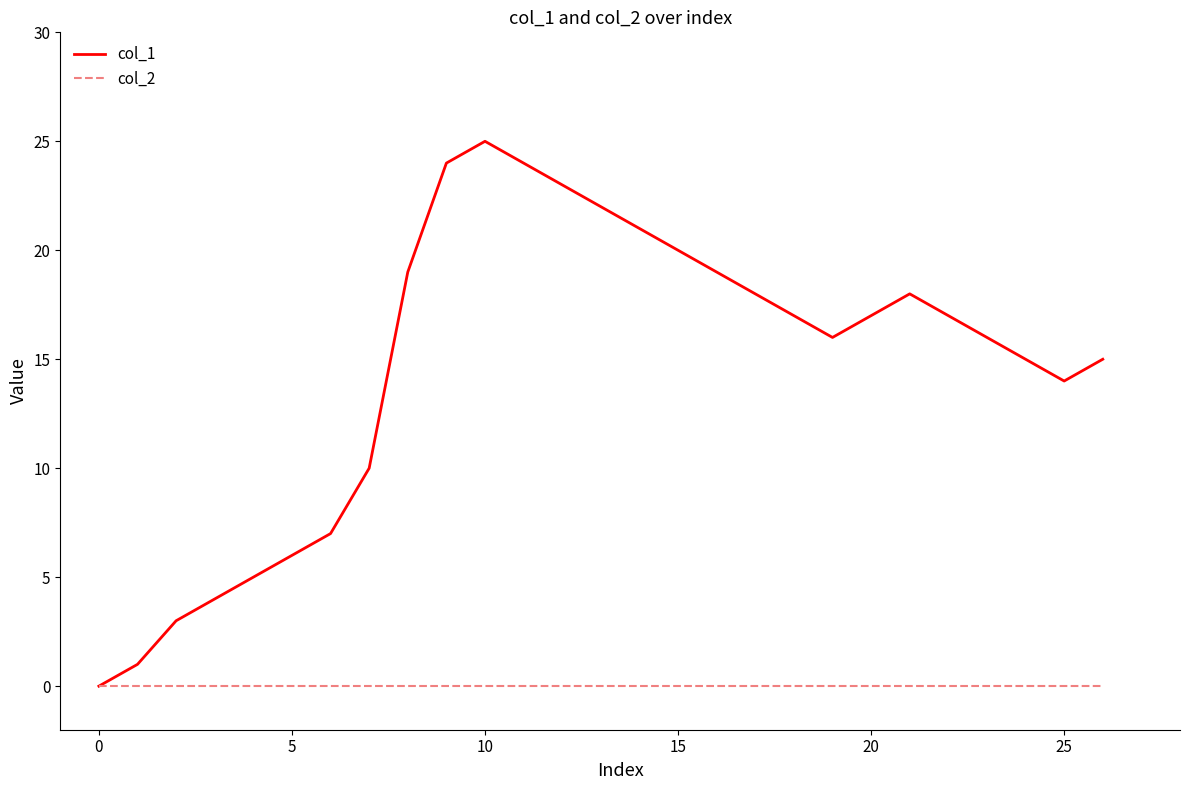

Which series has the widest spread of values?

col_1